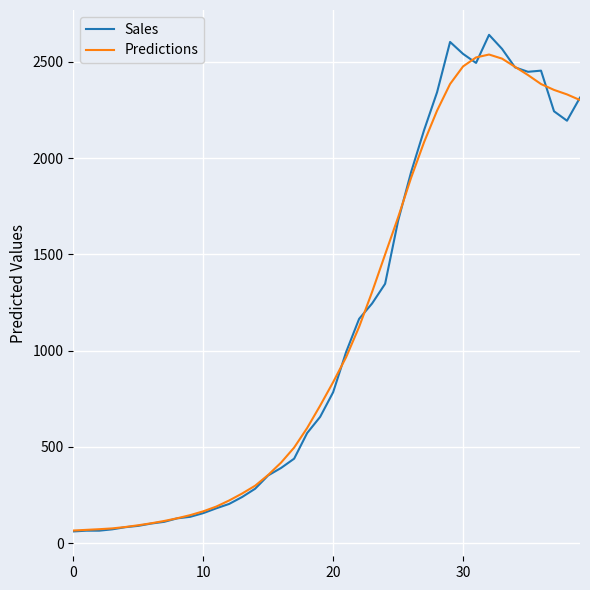

What is the minimum value shown in the chart?

61.0